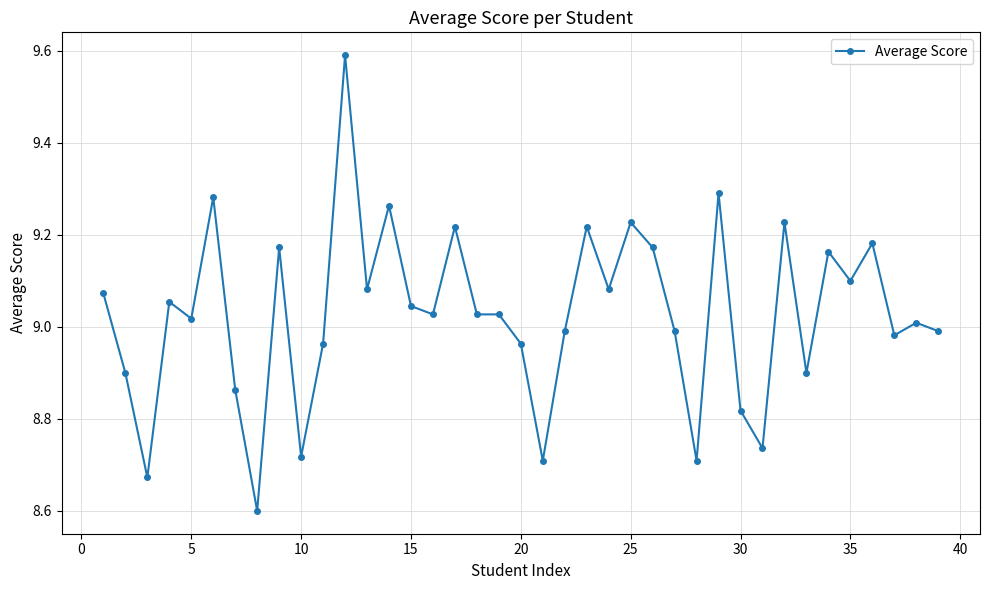

True or false: the data has more than 0 interior local peaks.

True